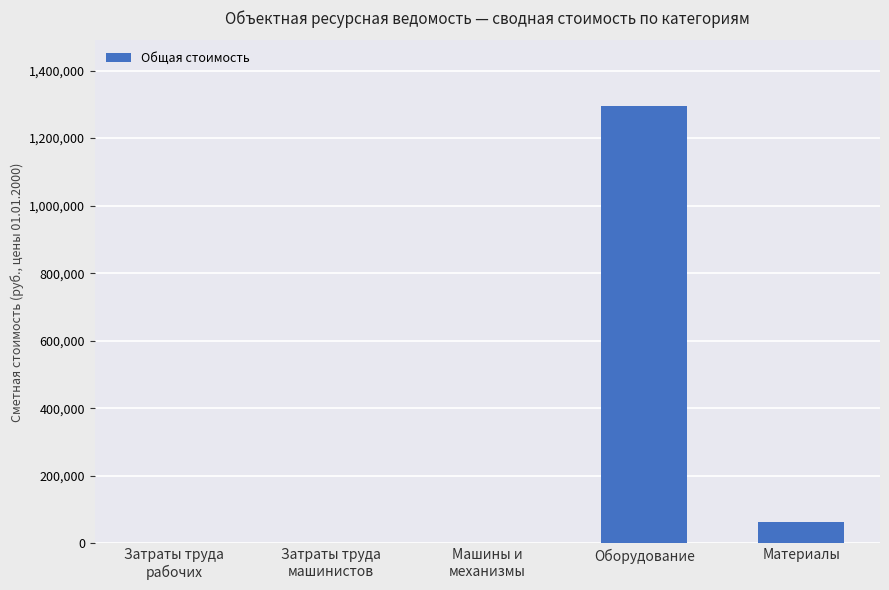

True or false: the data shows 64658.8 at Материалы.

True